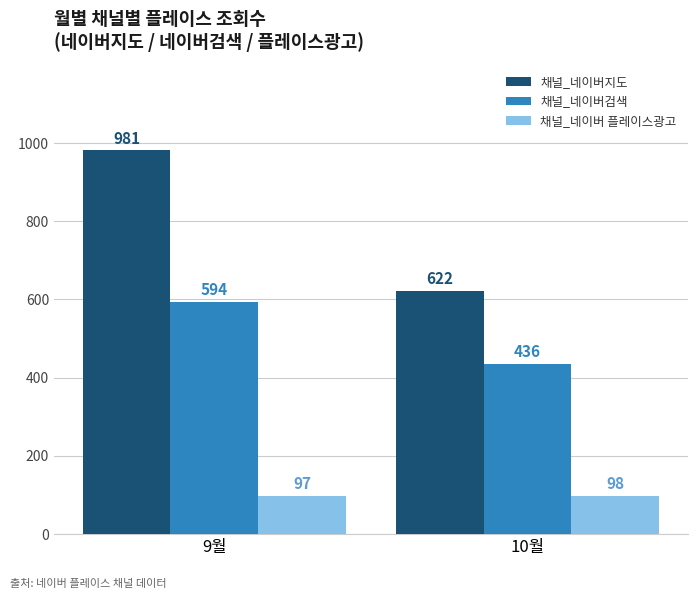

What is the difference between the highest and lowest values at 10월?

524